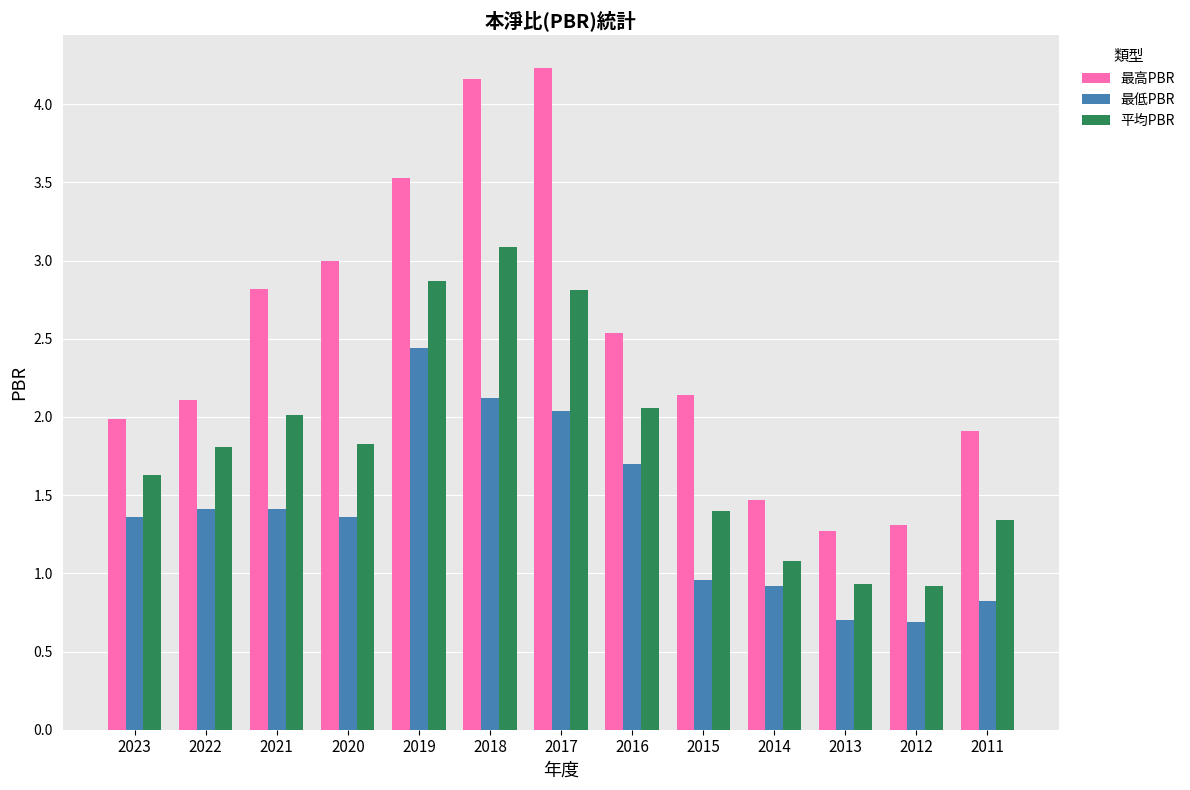

Is it true that 最低PBR equals 2.1 at 2023?

False